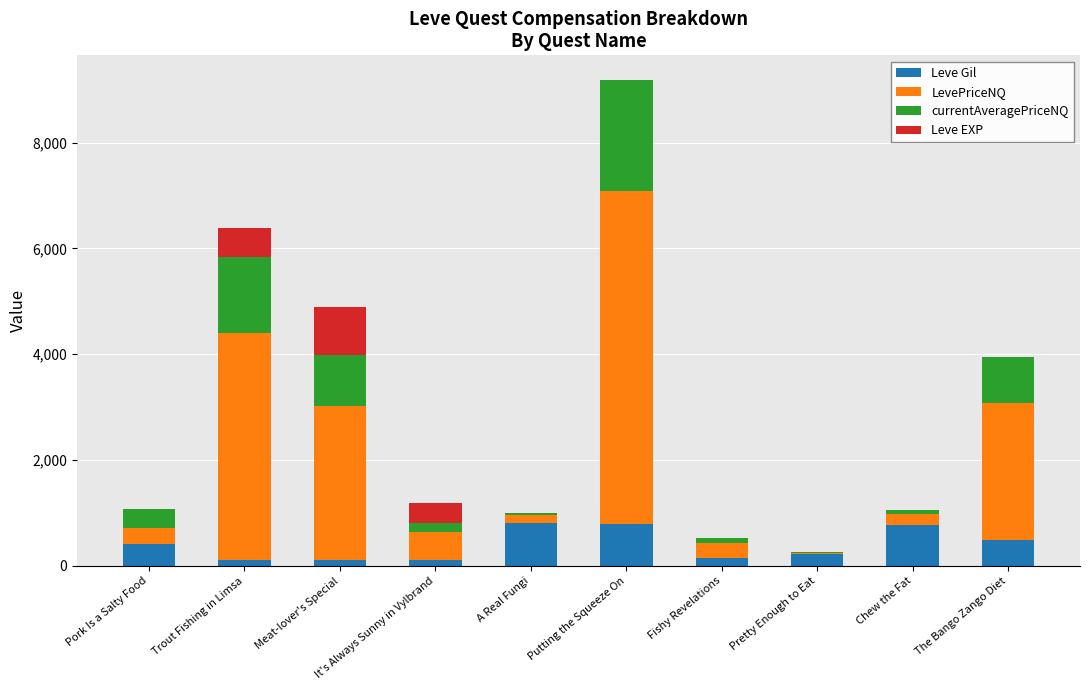

What is the highest value of the Leve Gil series?

810.0